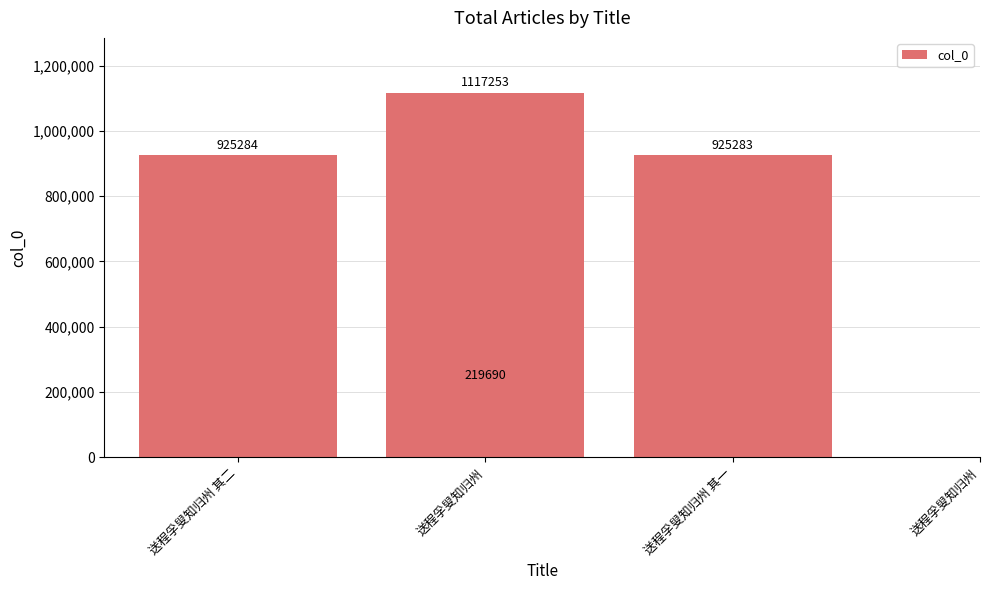

What is the maximum value shown in the chart?

1117253